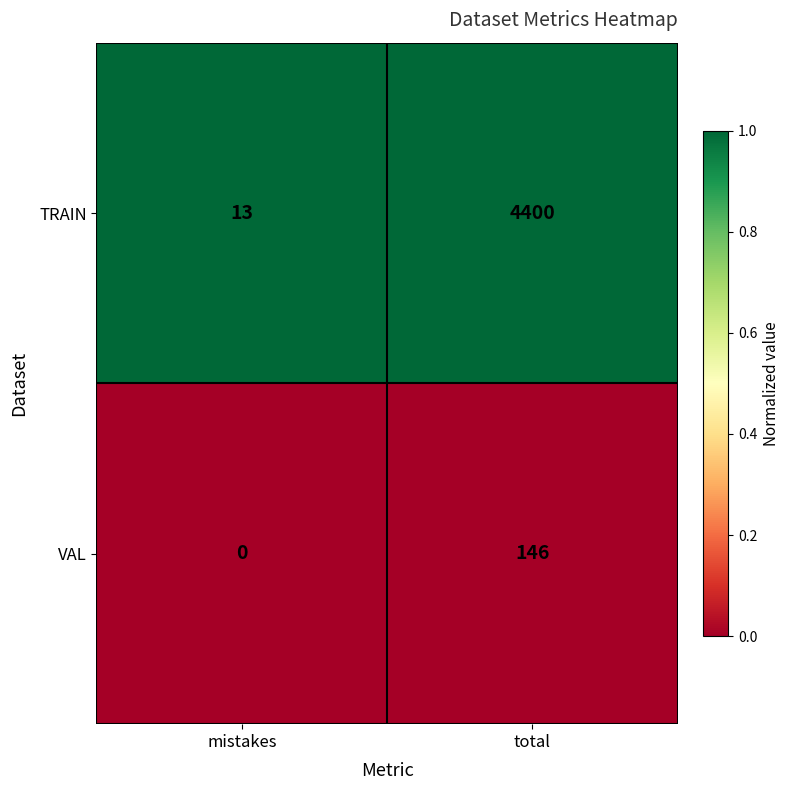

The value of TRAIN at total is 6996. True or false?

False